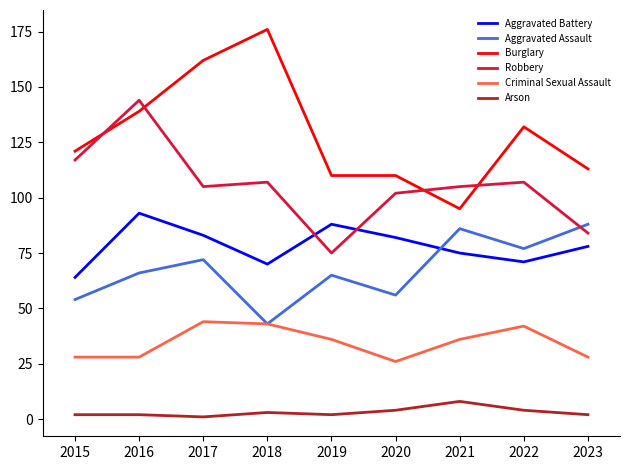

Which series has the largest range (max minus min)?

Burglary